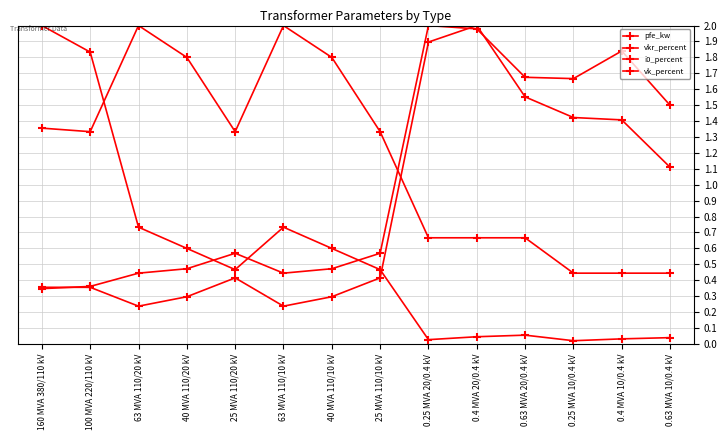

Reading left to right, transcribe all the data shown in this chart.

pfe_kw: 160 MVA 380/110 kV=2.0	100 MVA 220/110 kV=1.8	63 MVA 110/20 kV=0.7	40 MVA 110/20 kV=0.6	25 MVA 110/20 kV=0.5	63 MVA 110/10 kV=0.7	40 MVA 110/10 kV=0.6	25 MVA 110/10 kV=0.5	0.25 MVA 20/0.4 kV=0.0	0.4 MVA 20/0.4 kV=0.0	0.63 MVA 20/0.4 kV=0.1	0.25 MVA 10/0.4 kV=0.0	0.4 MVA 10/0.4 kV=0.0	0.63 MVA 10/0.4 kV=0.0
vkr_percent: 160 MVA 380/110 kV=0.3	100 MVA 220/110 kV=0.4	63 MVA 110/20 kV=0.4	40 MVA 110/20 kV=0.5	25 MVA 110/20 kV=0.6	63 MVA 110/10 kV=0.4	40 MVA 110/10 kV=0.5	25 MVA 110/10 kV=0.6	0.25 MVA 20/0.4 kV=2.0	0.4 MVA 20/0.4 kV=2.0	0.63 MVA 20/0.4 kV=1.7	0.25 MVA 10/0.4 kV=1.7	0.4 MVA 10/0.4 kV=1.8	0.63 MVA 10/0.4 kV=1.5
i0_percent: 160 MVA 380/110 kV=0.4	100 MVA 220/110 kV=0.4	63 MVA 110/20 kV=0.2	40 MVA 110/20 kV=0.3	25 MVA 110/20 kV=0.4	63 MVA 110/10 kV=0.2	40 MVA 110/10 kV=0.3	25 MVA 110/10 kV=0.4	0.25 MVA 20/0.4 kV=1.9	0.4 MVA 20/0.4 kV=2.0	0.63 MVA 20/0.4 kV=1.6	0.25 MVA 10/0.4 kV=1.4	0.4 MVA 10/0.4 kV=1.4	0.63 MVA 10/0.4 kV=1.1
vk_percent: 160 MVA 380/110 kV=1.4	100 MVA 220/110 kV=1.3	63 MVA 110/20 kV=2.0	40 MVA 110/20 kV=1.8	25 MVA 110/20 kV=1.3	63 MVA 110/10 kV=2.0	40 MVA 110/10 kV=1.8	25 MVA 110/10 kV=1.3	0.25 MVA 20/0.4 kV=0.7	0.4 MVA 20/0.4 kV=0.7	0.63 MVA 20/0.4 kV=0.7	0.25 MVA 10/0.4 kV=0.4	0.4 MVA 10/0.4 kV=0.4	0.63 MVA 10/0.4 kV=0.4